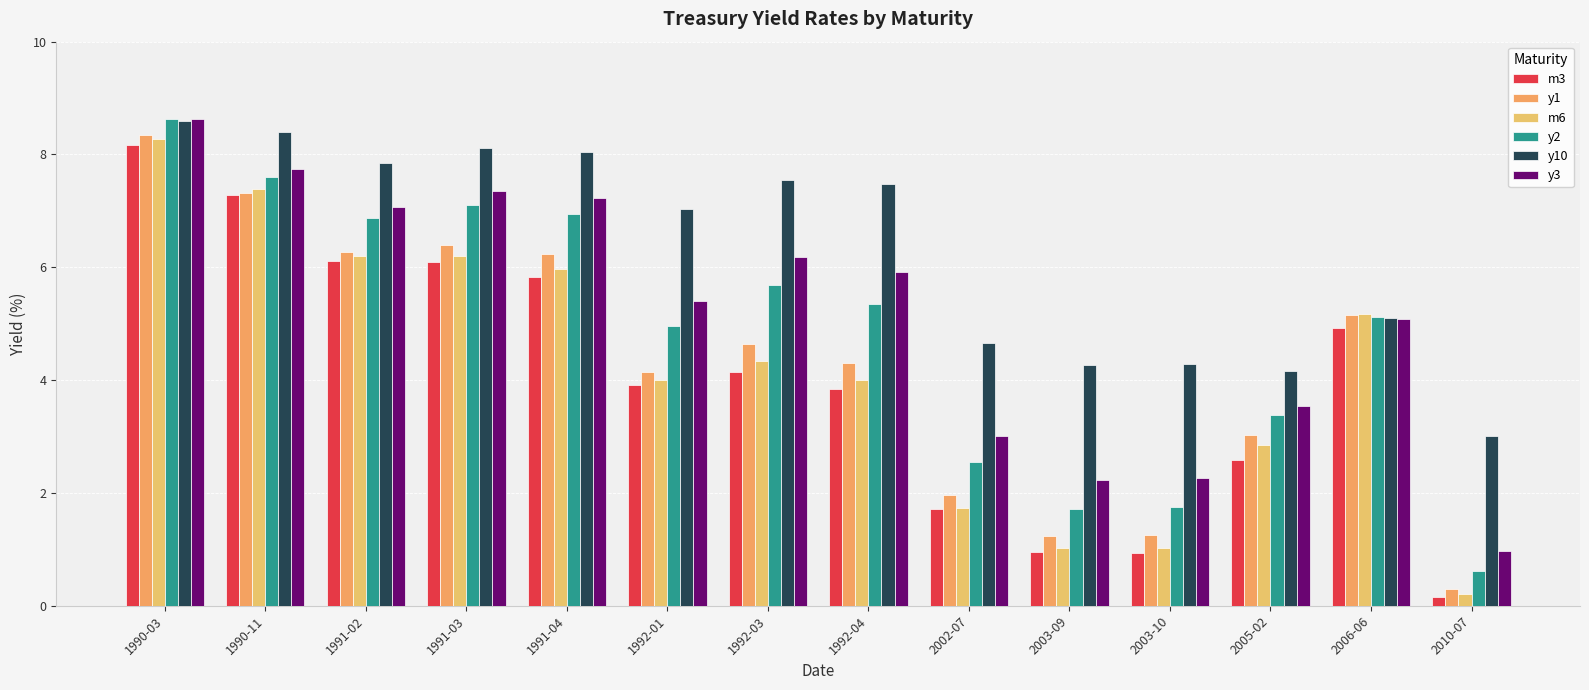

What is the minimum value for m3?

0.2